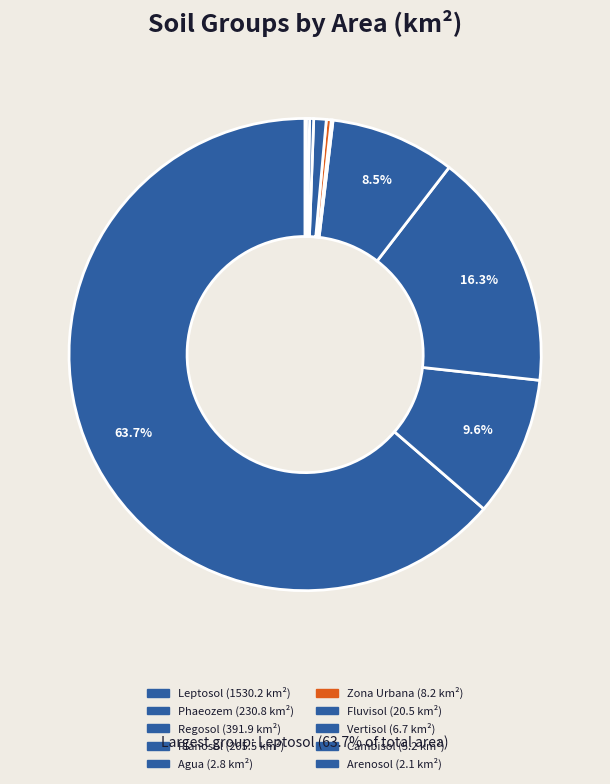

Rank the categories by value from highest to lowest.

Leptosol, Regosol, Phaeozem, Planosol, Fluvisol, Zona Urbana, Vertisol, Cambisol, Agua, Arenosol